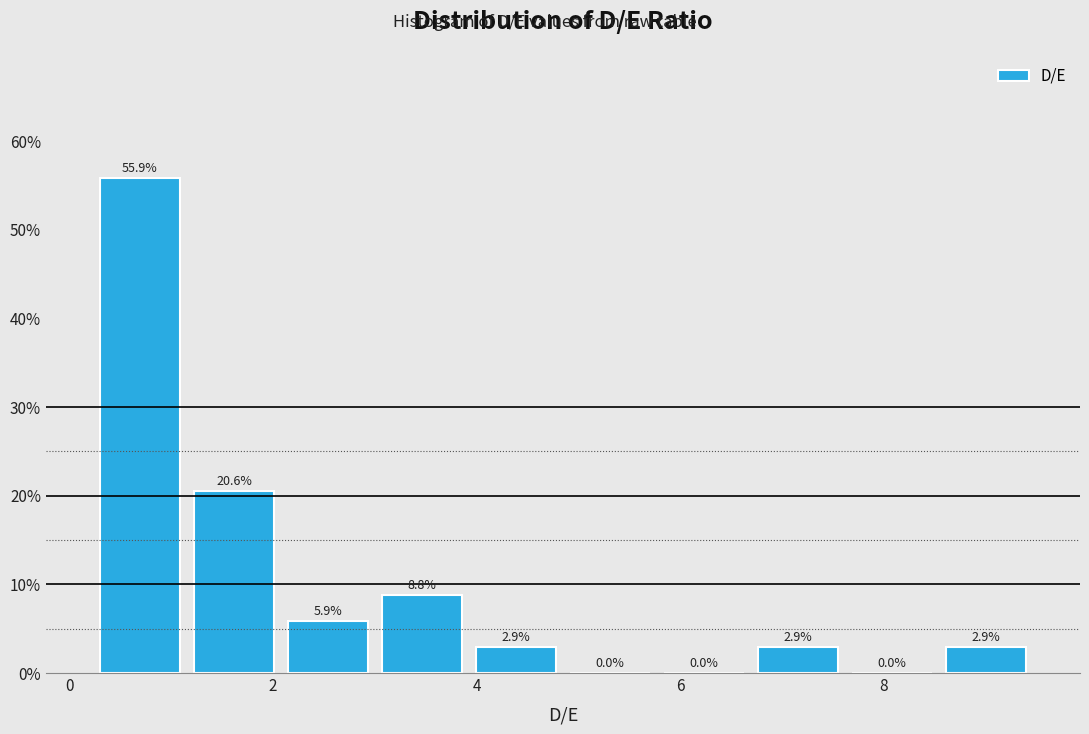

Reading left to right, list every bar in this chart as the range it spans on the x-axis followed by its height. The bar edges are not printed on the chart, so give them approximately, as read against the axis.

0.2 to 1.2: 55.9
1.2 to 2.0: 20.6
2.0 to 3.0: 5.9
3.0 to 4.0: 8.8
4.0 to 4.8: 2.9
4.8 to 5.8: 0.0
5.8 to 6.6: 0.0
6.6 to 7.6: 2.9
7.6 to 8.6: 0.0
8.6 to 9.4: 2.9